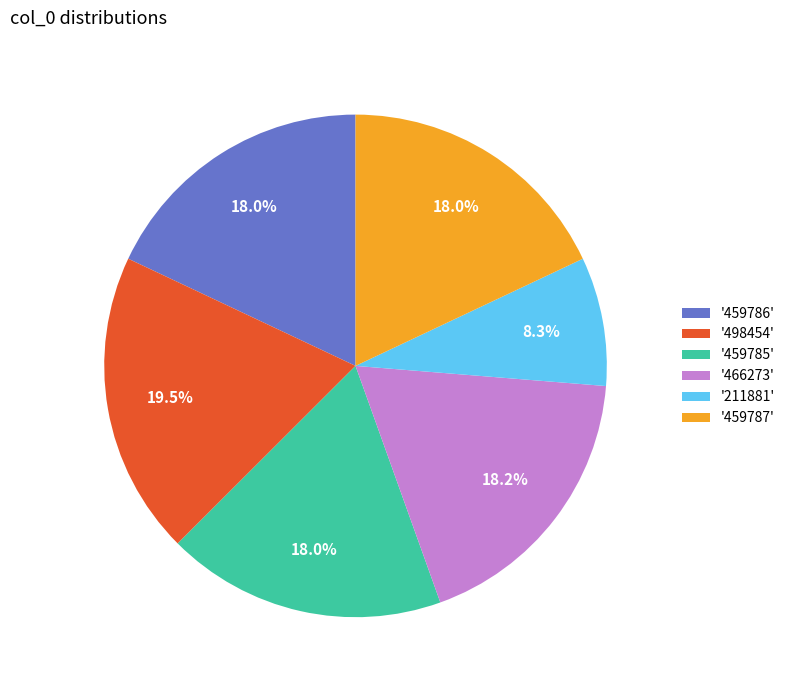

How many segments does this pie chart have?

6